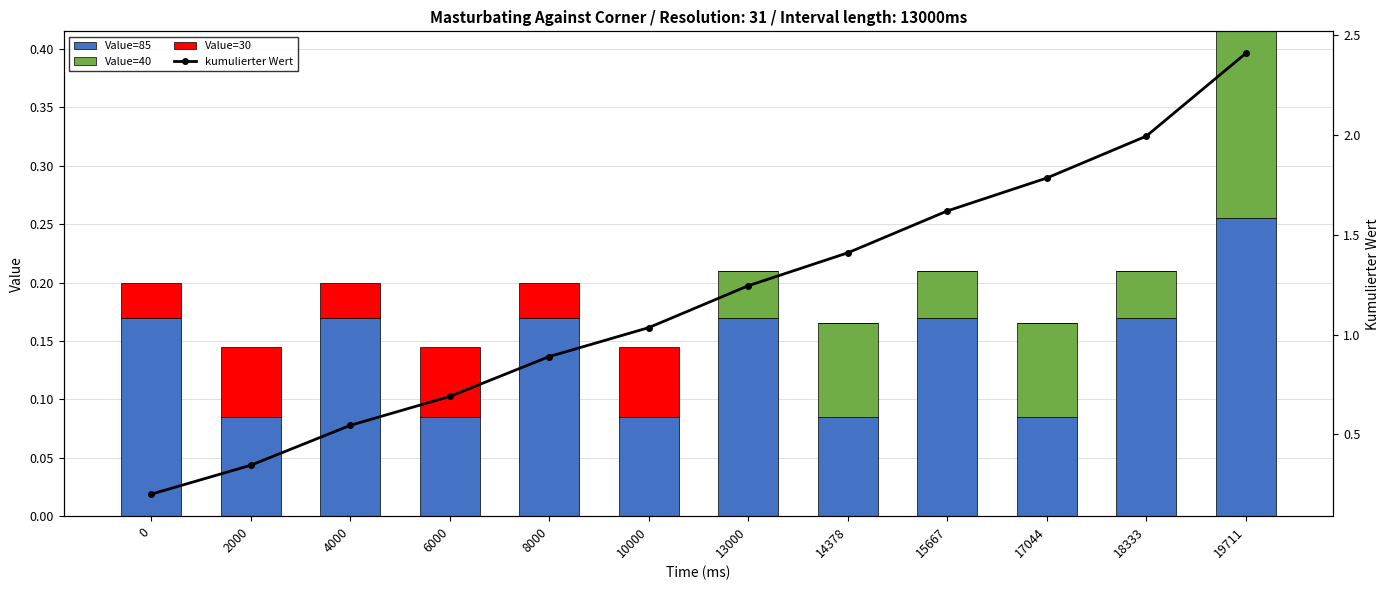

Which series changed the most between 8000 and 14378?

kumulierter Wert